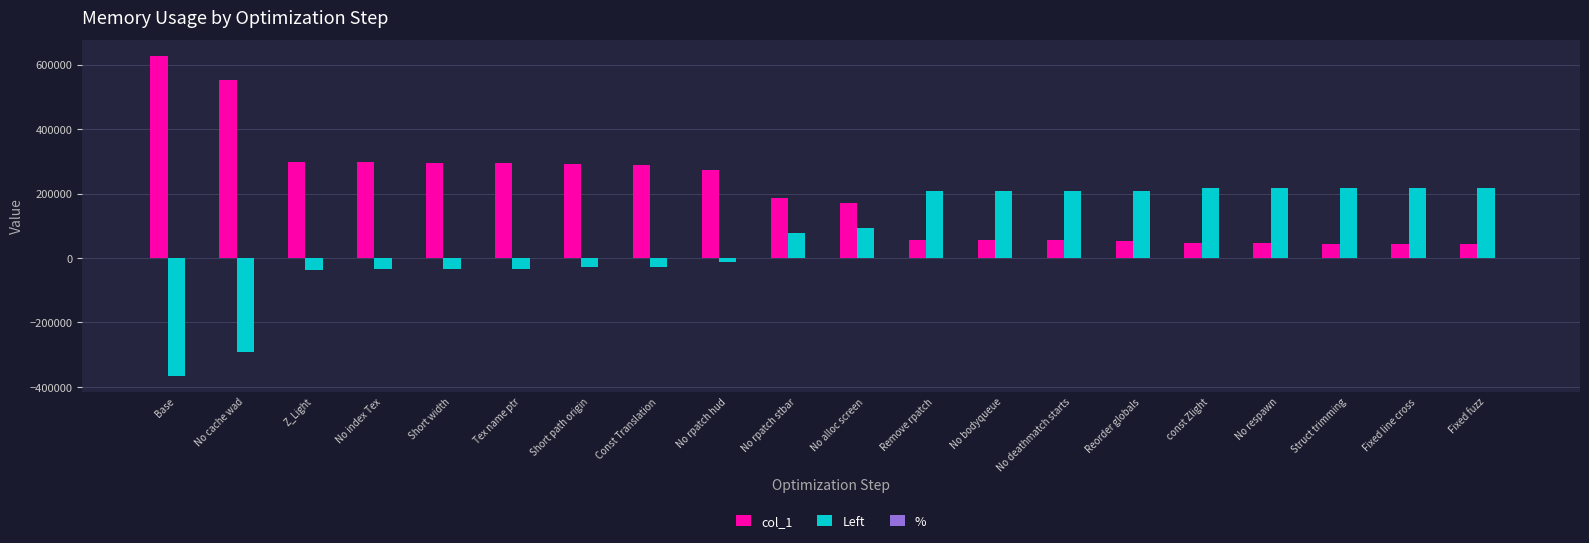

How many groups of bars are there?

20